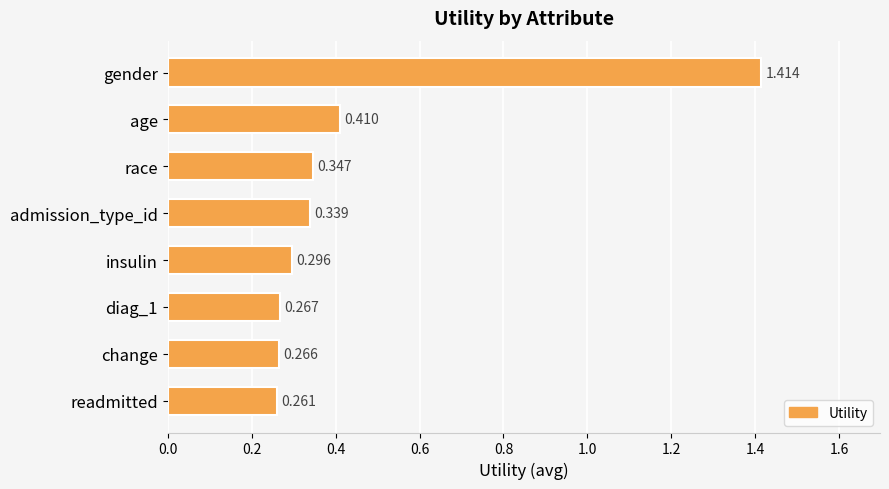

Which has a higher value, admission_type_id or change?

admission_type_id